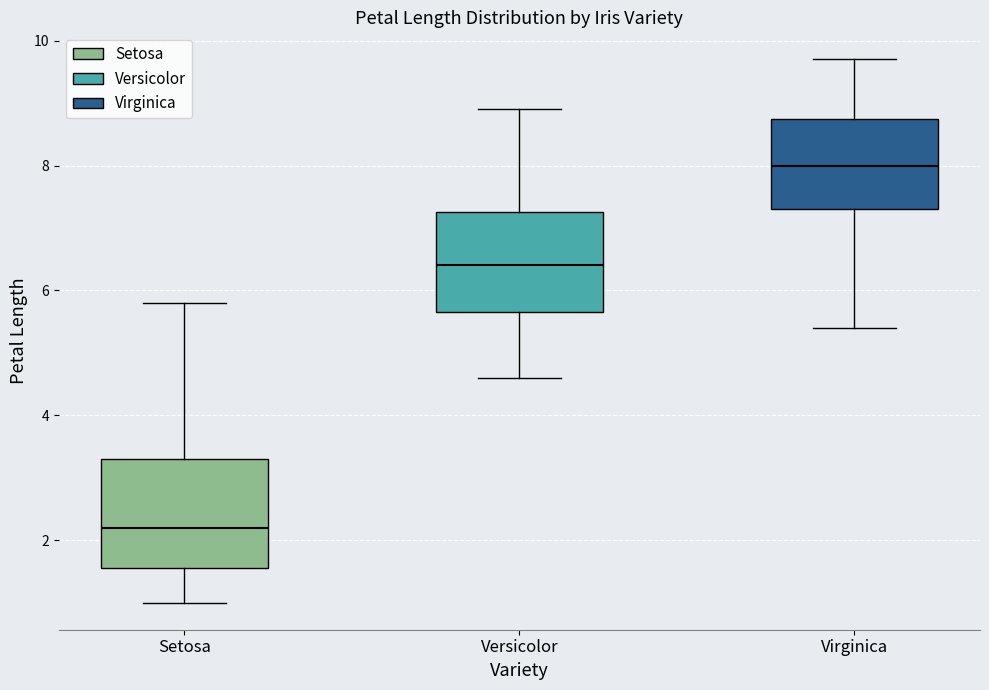

Where does the lower whisker of the box for Setosa end on the y-axis? The values are not printed on the chart, so give them approximately, as read against the axis.

1.0